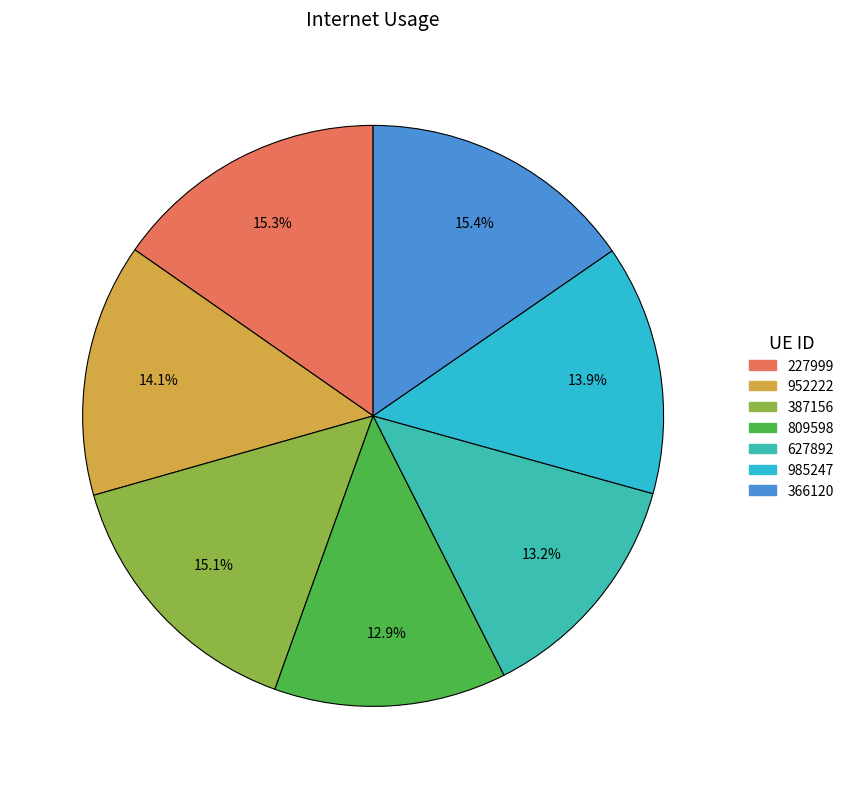

True or false: 985247 accounts for 14% of the total.

True